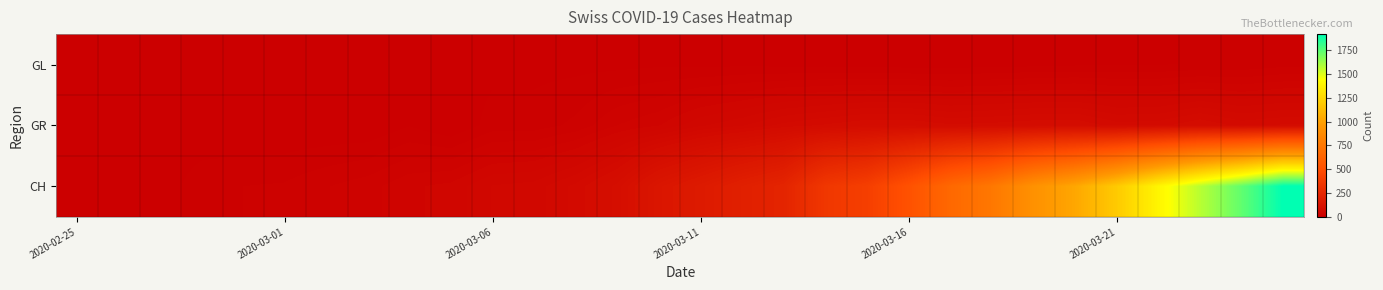

Reading right to left, transcribe all the data shown in this chart.

GL: 12	9	8	7	7	6	5	4	3	3	4	5	5	6	5	6	5	5	5	5	3	5	5	5	3	2	0	0	0	0
GR: 76	72	82	72	71	82	81	78	76	82	82	76	70	59	51	37	30	17	11	11	0	7	0	0	0	0	0	0	0	0
CH: 1918	1734	1569	1394	1190	1028	913	752	657	514	395	350	232	203	169	140	93	70	56	53	40	36	27	22	16	15	13	2	1	0